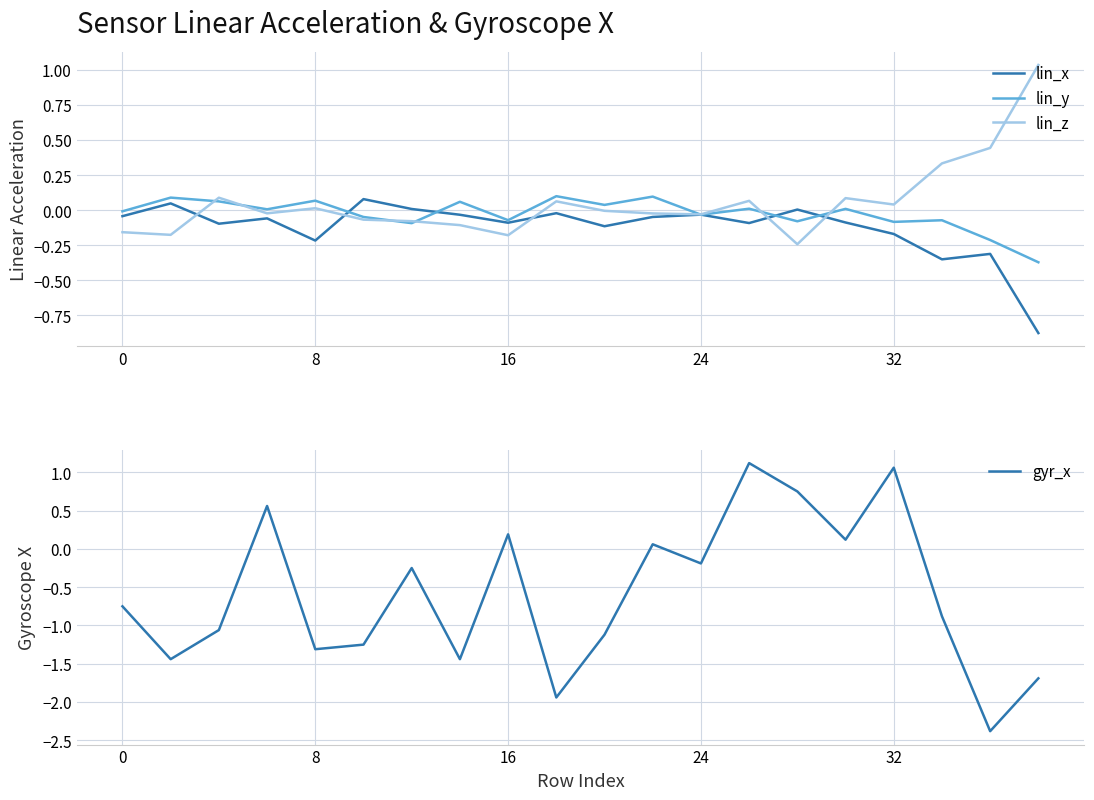

Does the chart have visible grid lines?

Yes